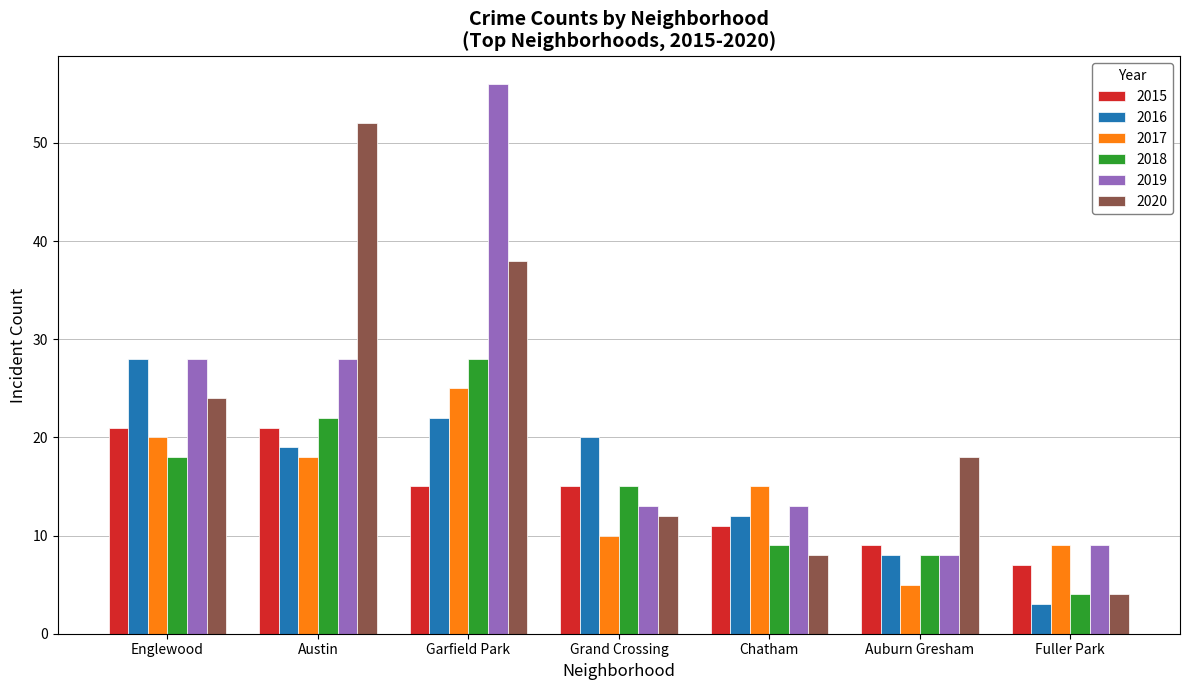

What is the difference between the highest and lowest values at Chatham?

7